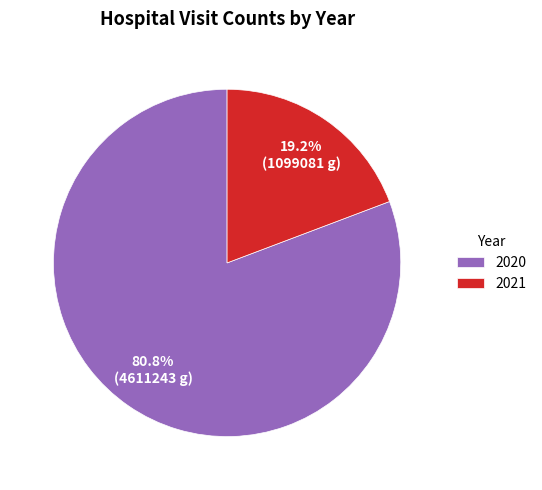

What is the ratio of the value at 2020 to the value at 2021?

4.2